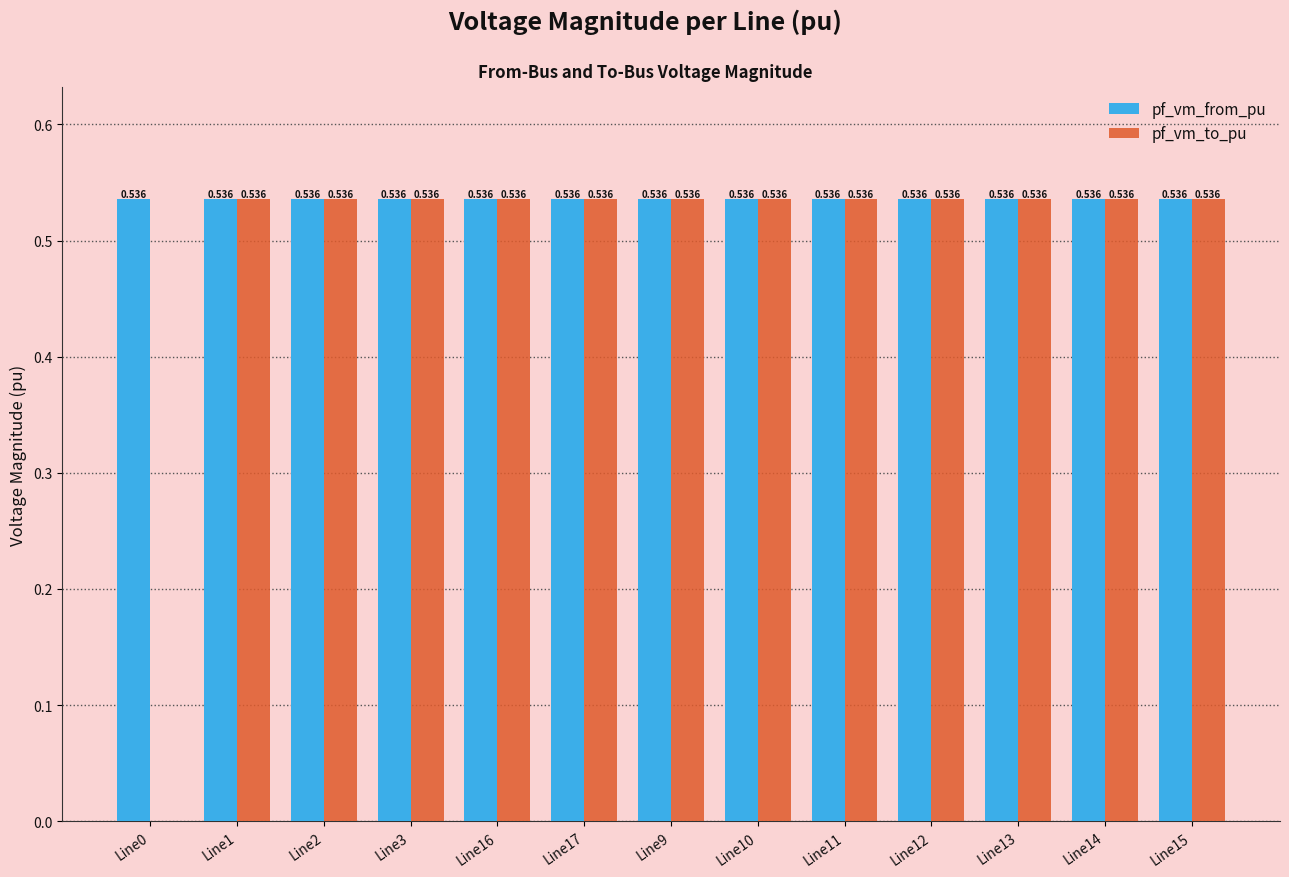

The pf_vm_from_pu series shows 0.8 at Line10. True or false?

False